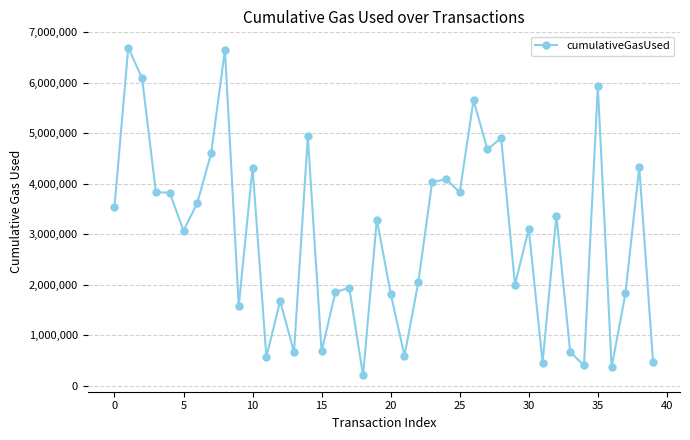

How many data points does each series have?

40